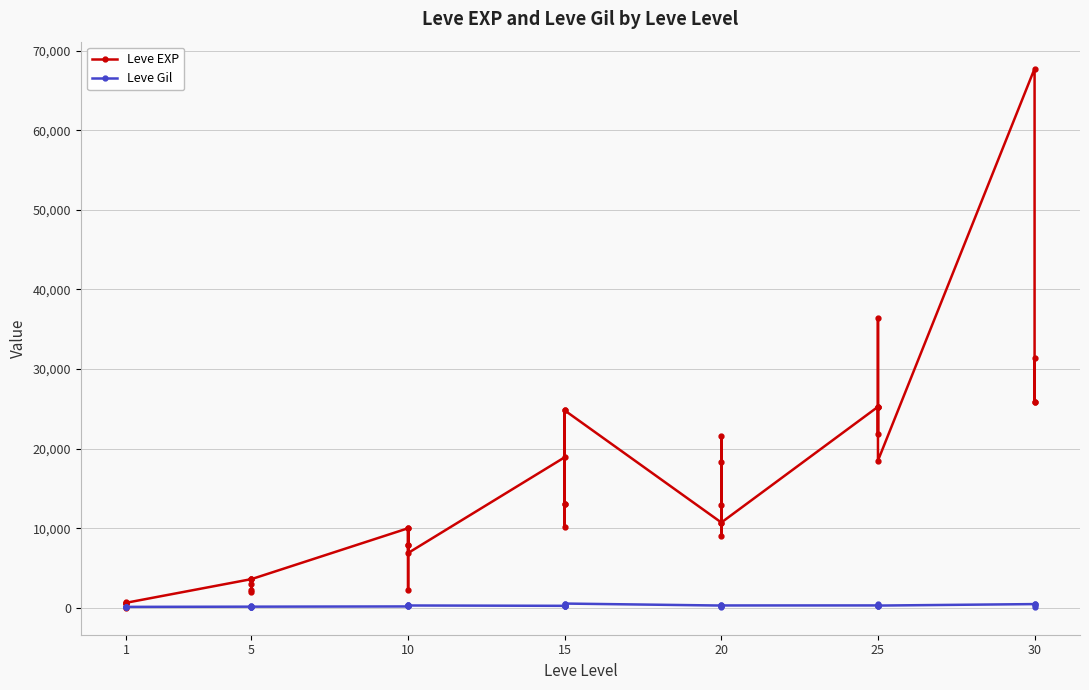

True or false: Leve Gil has a value of 296 at 25.

True